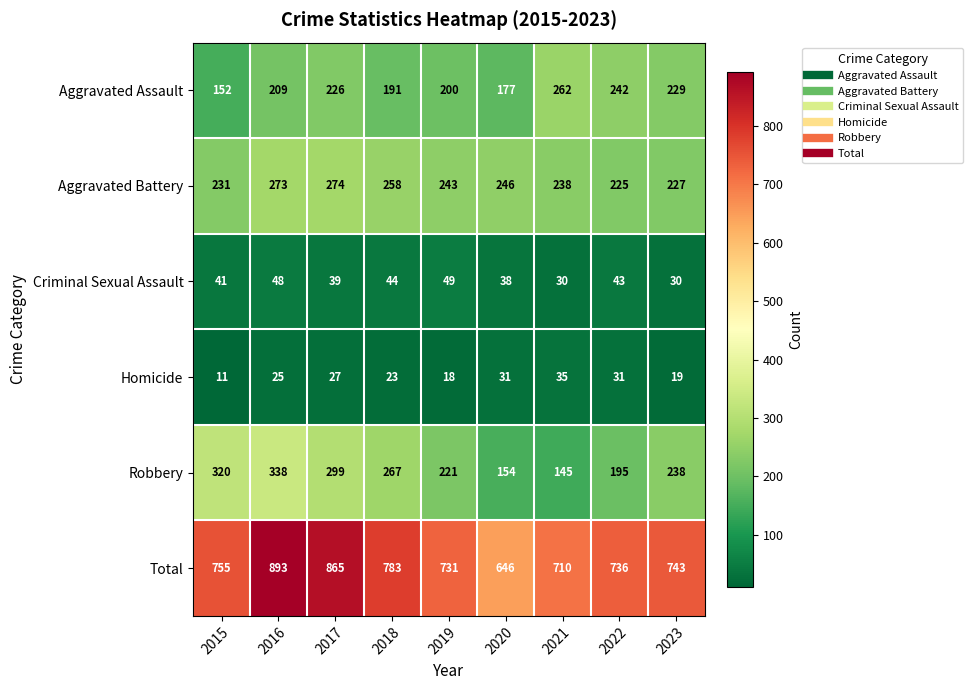

What is the difference between the highest and lowest values at 2018?

760